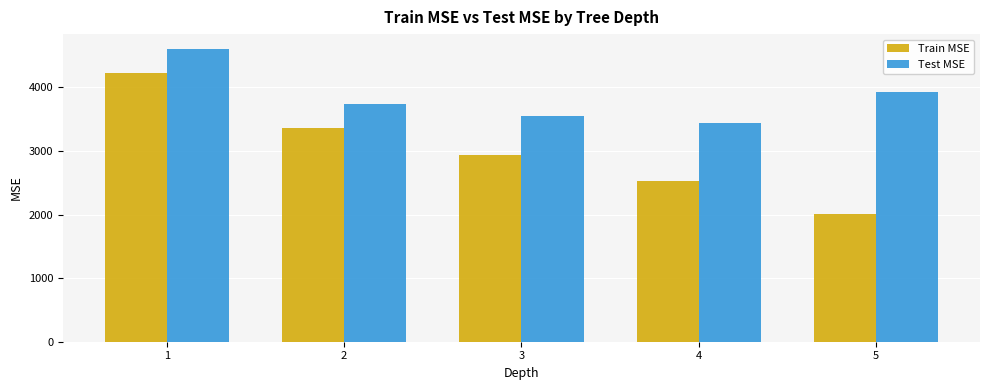

The value of Train MSE at 1 is 4227.3. True or false?

True